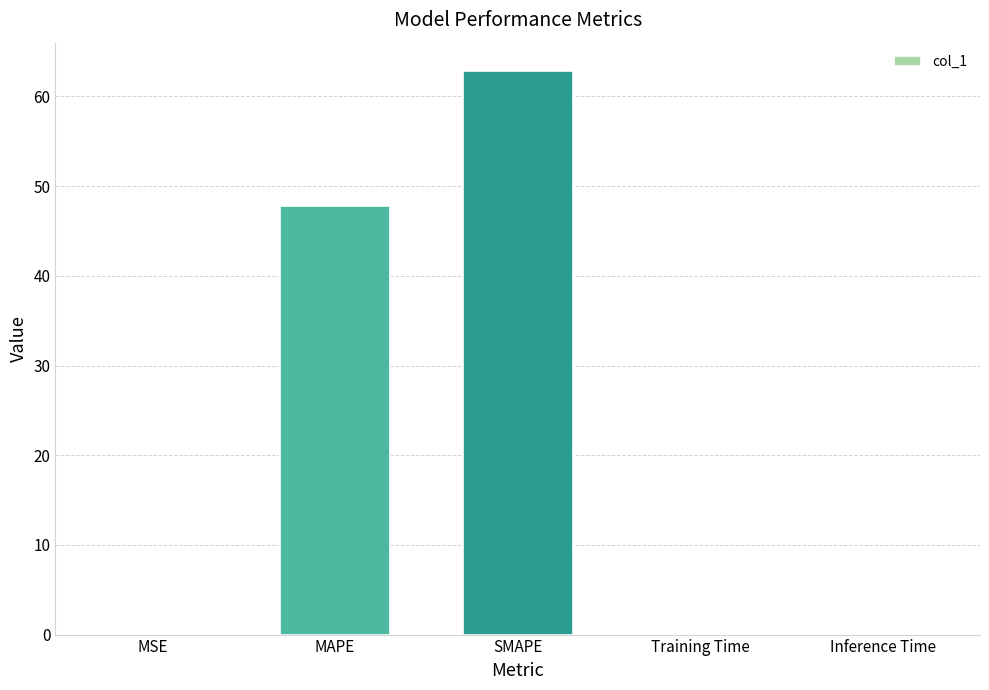

What is the sum of all values?

110.9